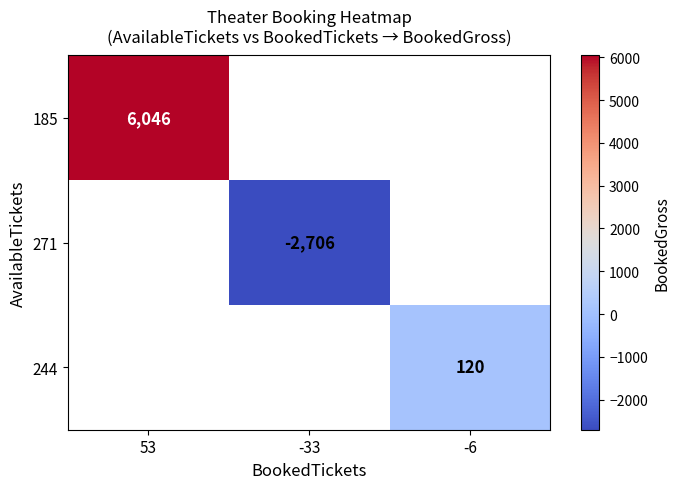

The 271 series shows -2706 at -33. True or false?

True